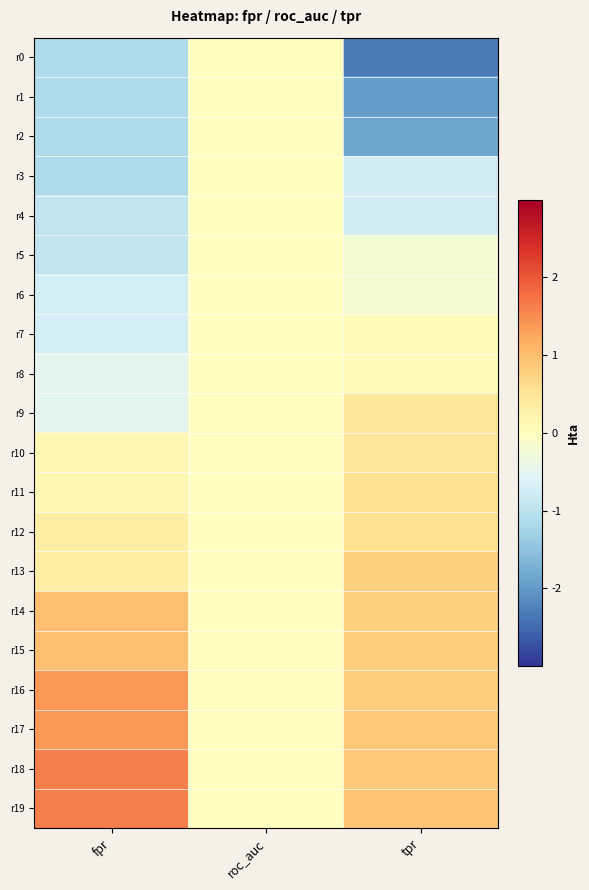

Reading left to right, list all the values displayed in this chart.

r0: fpr=-1.2	roc_auc=0.0	tpr=-2.3
r1: fpr=-1.2	roc_auc=0.0	tpr=-2.0
r2: fpr=-1.2	roc_auc=0.0	tpr=-1.9
r3: fpr=-1.2	roc_auc=0.0	tpr=-0.7
r4: fpr=-0.9	roc_auc=0.0	tpr=-0.7
r5: fpr=-0.9	roc_auc=0.0	tpr=-0.2
r6: fpr=-0.7	roc_auc=0.0	tpr=-0.2
r7: fpr=-0.7	roc_auc=0.0	tpr=0.0
r8: fpr=-0.5	roc_auc=0.0	tpr=0.0
r9: fpr=-0.5	roc_auc=0.0	tpr=0.5
r10: fpr=0.1	roc_auc=0.0	tpr=0.5
r11: fpr=0.1	roc_auc=0.0	tpr=0.6
r12: fpr=0.3	roc_auc=0.0	tpr=0.6
r13: fpr=0.3	roc_auc=0.0	tpr=0.8
r14: fpr=1.0	roc_auc=0.0	tpr=0.8
r15: fpr=1.0	roc_auc=0.0	tpr=0.8
r16: fpr=1.4	roc_auc=0.0	tpr=0.8
r17: fpr=1.4	roc_auc=0.0	tpr=0.9
r18: fpr=1.6	roc_auc=0.0	tpr=0.9
r19: fpr=1.6	roc_auc=0.0	tpr=0.9